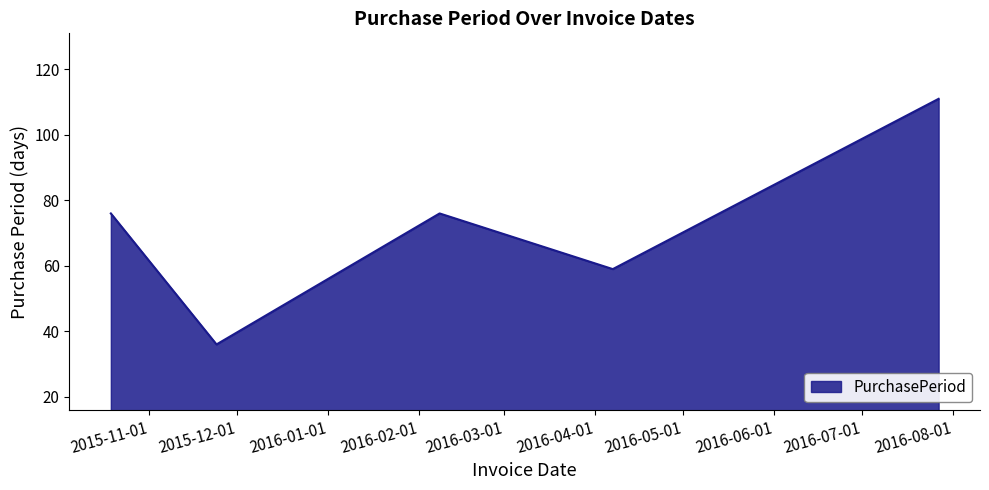

True or false: there are more than 1 points higher than both neighbors.

False